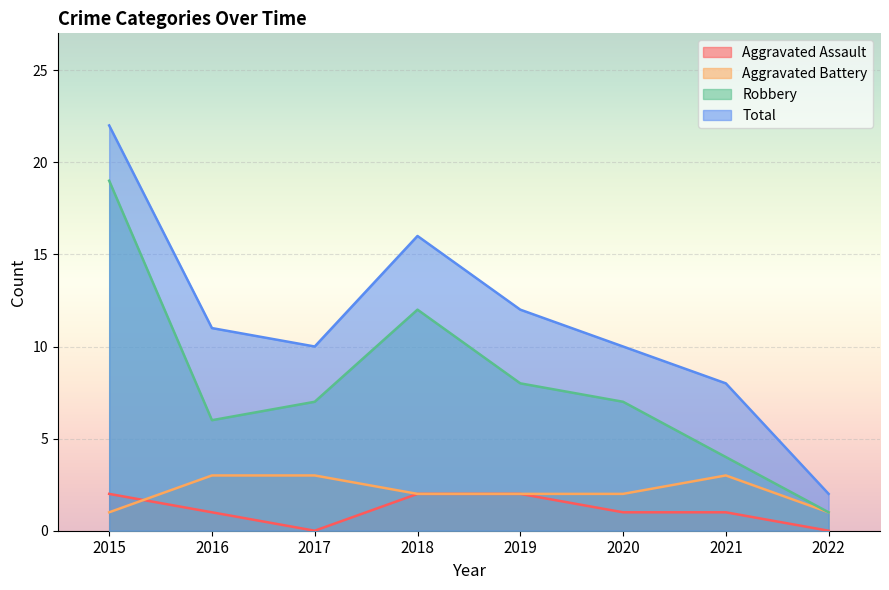

True or false: Aggravated Battery has a value of 3 at 2017.

True